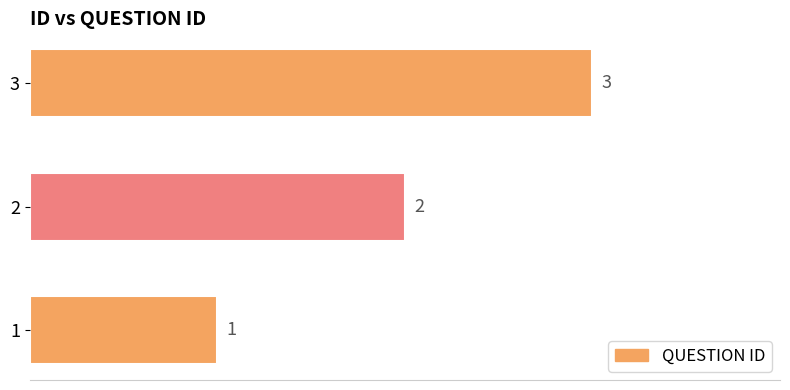

Count the number of categories in the chart.

3